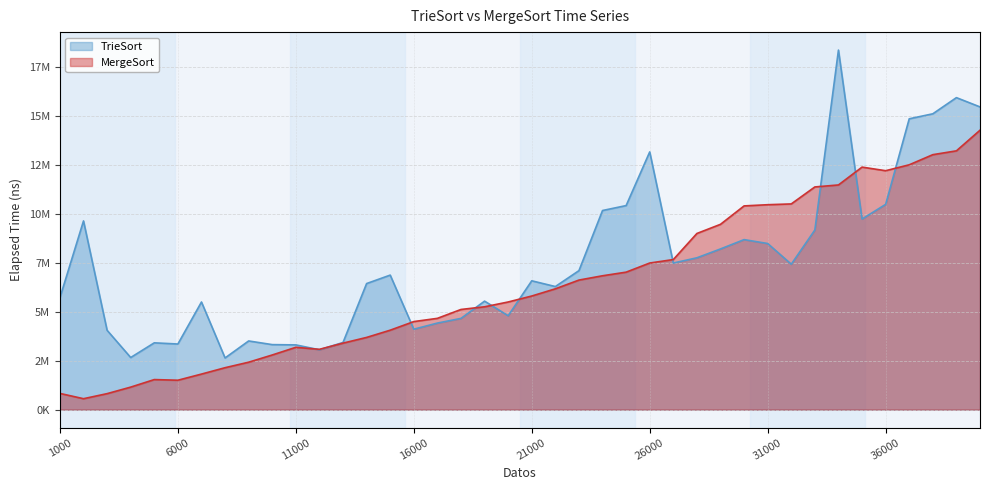

What value does the MergeSort series have at 13000?

3392200